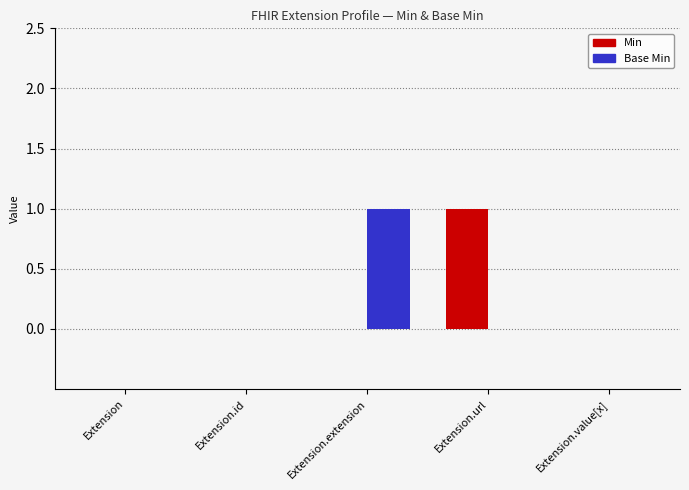

At which label does Min reach its peak?

Extension.url